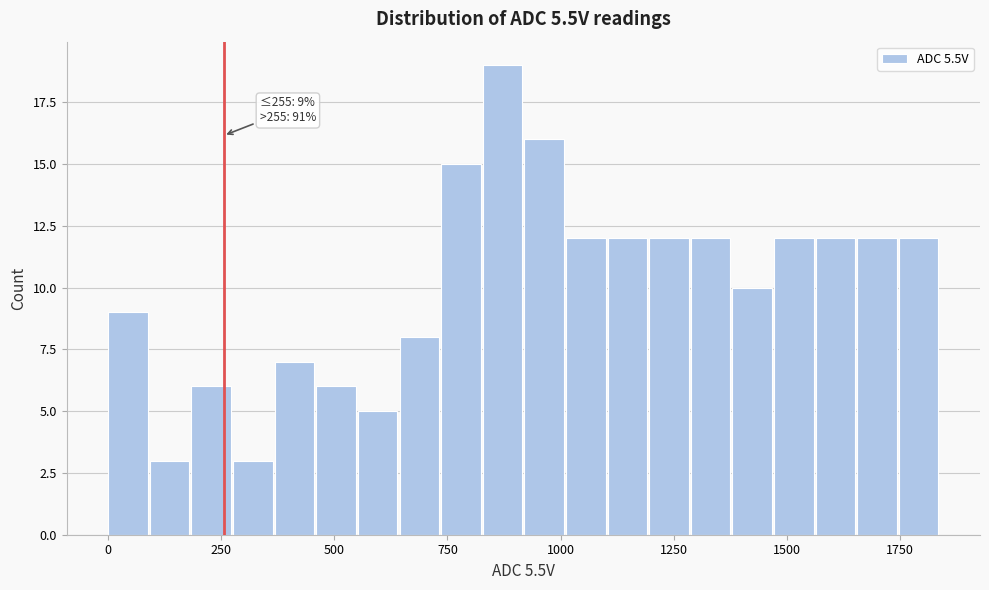

Read against the x-axis, roughly where is the centre of the tallest bar?

850